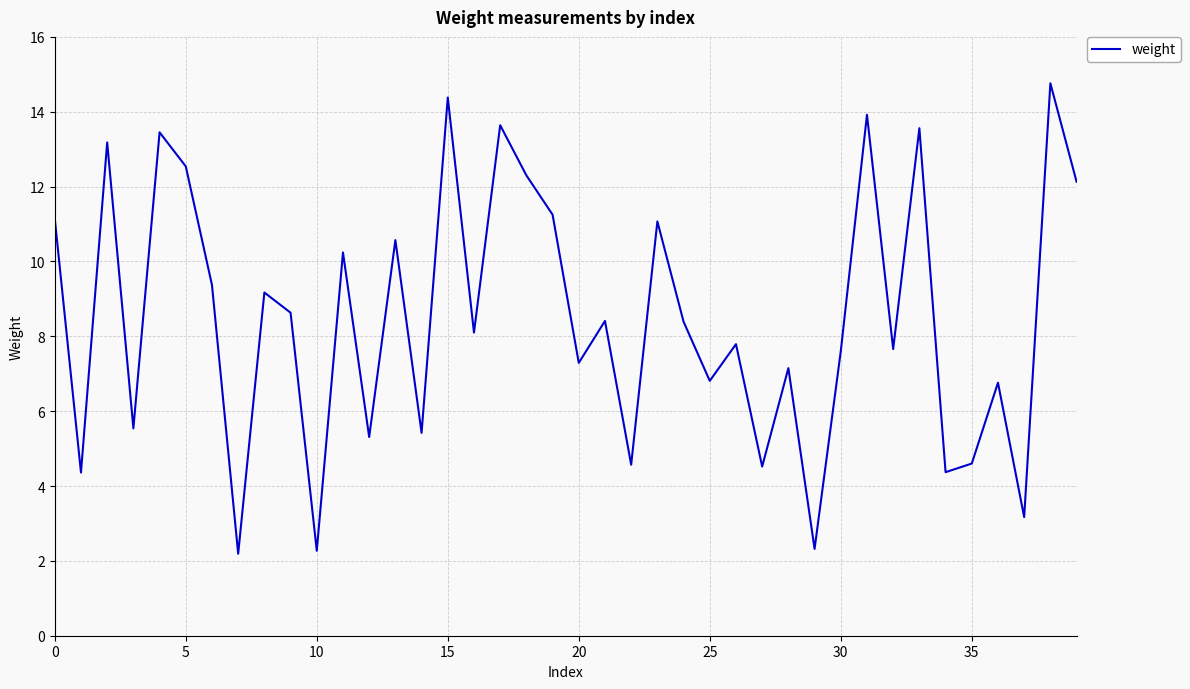

What is the greatest value displayed?

14.8